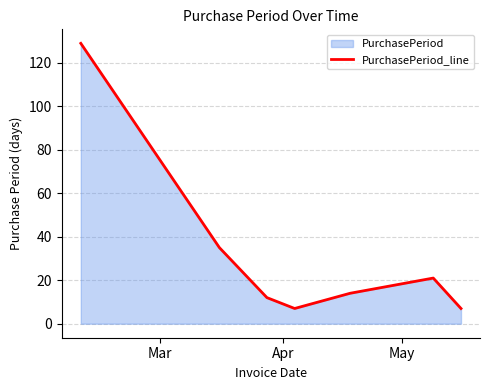

How many interior local valleys (lower than both neighbors) does the data have?

1